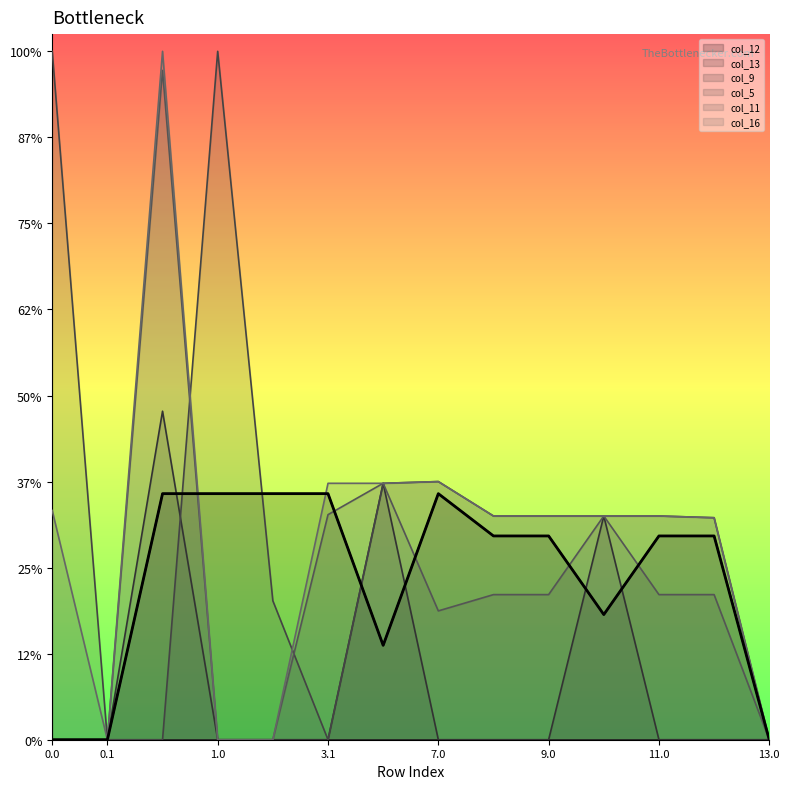

True or false: col_11 has more than 0 interior local peaks.

True